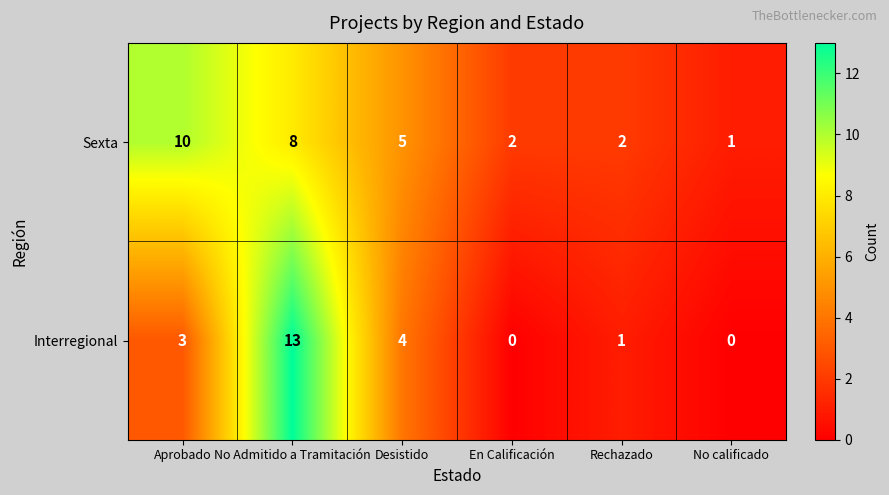

How many Sexta values are between 2 and 8?

4